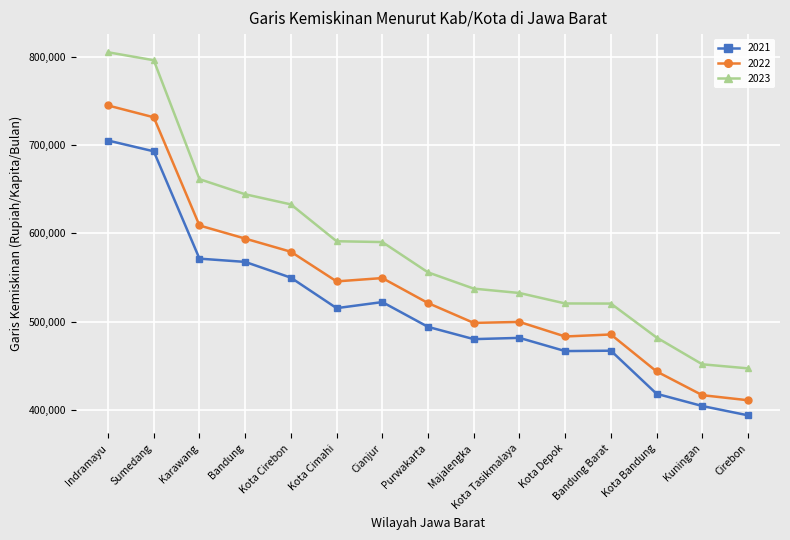

Which series has the widest spread of values?

2023